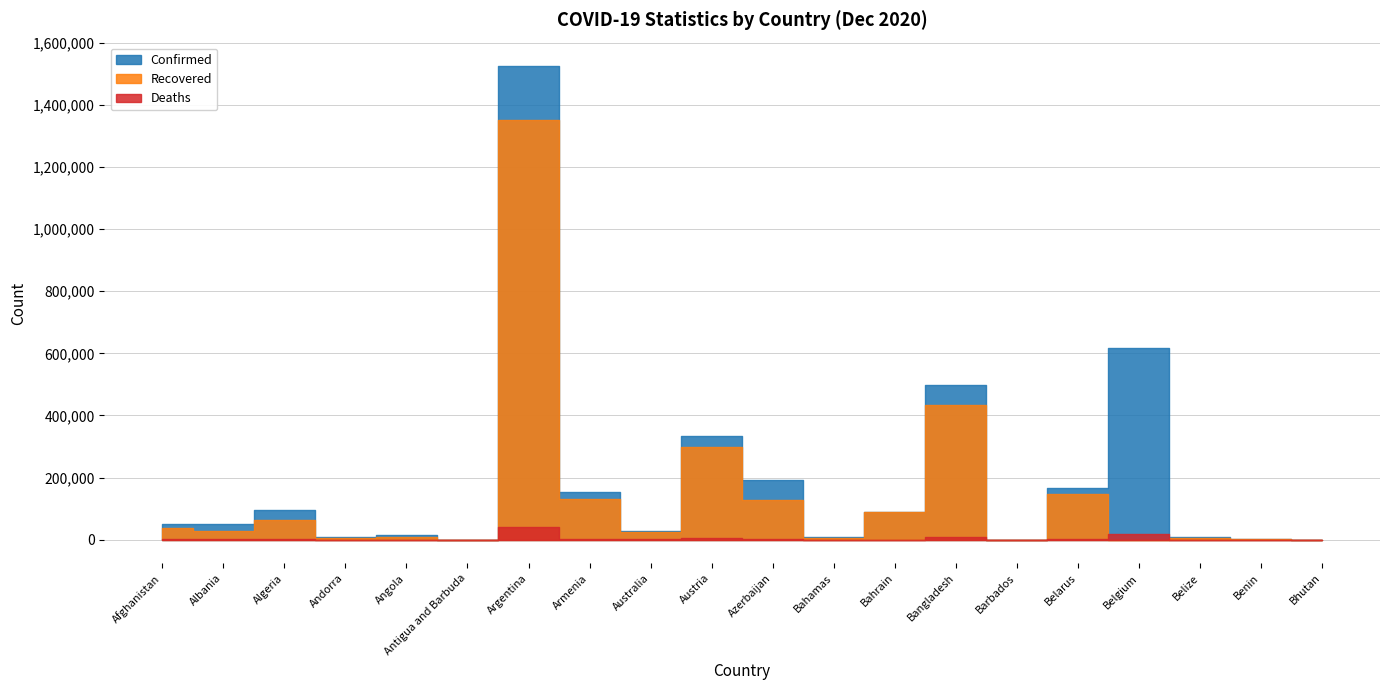

Reading right to left, list all the values displayed in this chart.

Confirmed: Bhutan=442	Benin=3152	Belize=9791	Belgium=618204	Belarus=167731	Barbados=305	Bangladesh=498293	Bahrain=89743	Bahamas=7725	Azerbaijan=191460	Austria=334913	Australia=28094	Armenia=152253	Argentina=1524372	Antigua and Barbuda=151	Angola=16484	Andorra=7466	Algeria=93933	Albania=51424	Afghanistan=49621
Recovered: Bhutan=419	Benin=2972	Belize=4779	Belgium=0	Belarus=145397	Barbados=278	Bangladesh=433614	Bahrain=87846	Bahamas=6098	Azerbaijan=127064	Austria=297424	Australia=25700	Armenia=131213	Argentina=1352556	Antigua and Barbuda=141	Angola=9266	Andorra=6875	Algeria=62089	Albania=26898	Afghanistan=38540
Deaths: Bhutan=0	Benin=44	Belize=213	Belgium=18371	Belarus=1299	Barbados=7	Bangladesh=7217	Bahrain=349	Bahamas=164	Azerbaijan=2088	Austria=5127	Australia=908	Armenia=2596	Argentina=41534	Antigua and Barbuda=5	Angola=382	Andorra=79	Algeria=2640	Albania=1055	Afghanistan=2030